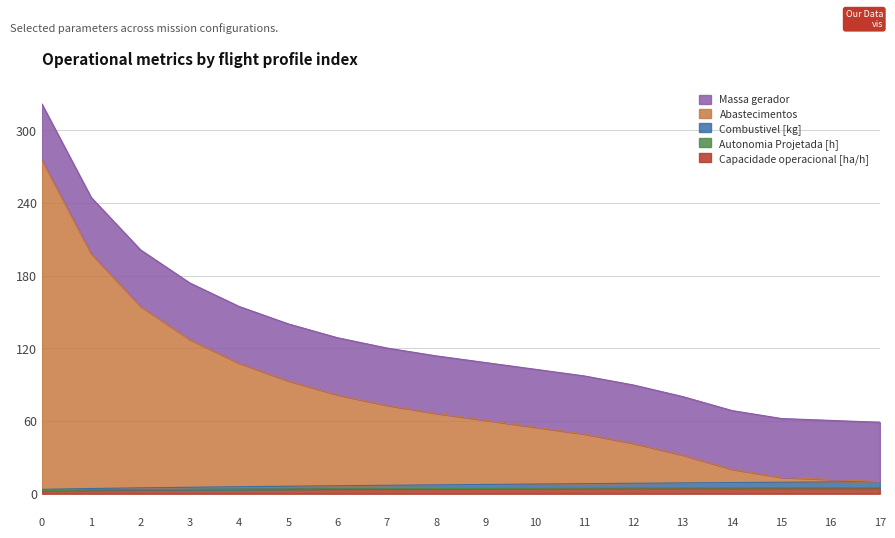

Is the value of Autonomia Projetada [h] at 4 greater than the value of Abastecimentos at 9?

No